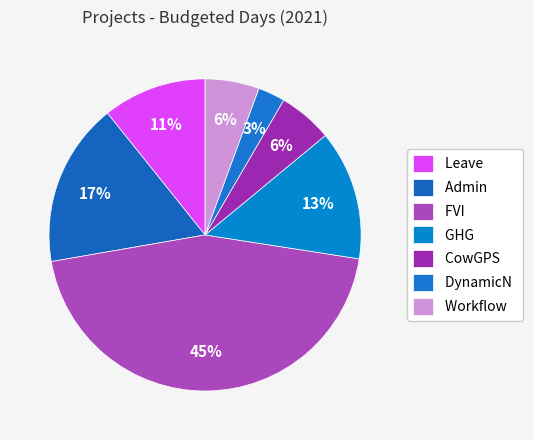

What is the largest slice in the pie chart?

FVI